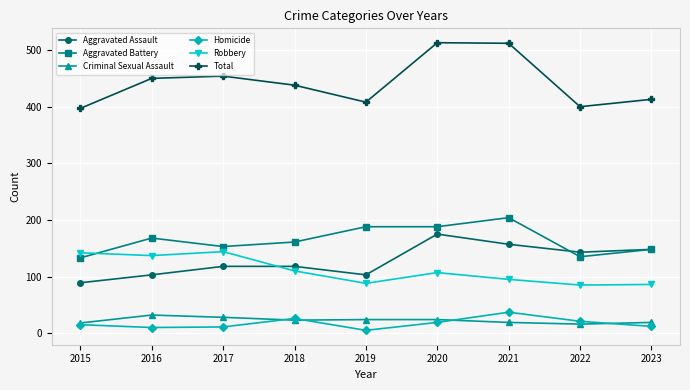

At how many categories does at least one series exceed 364?

9